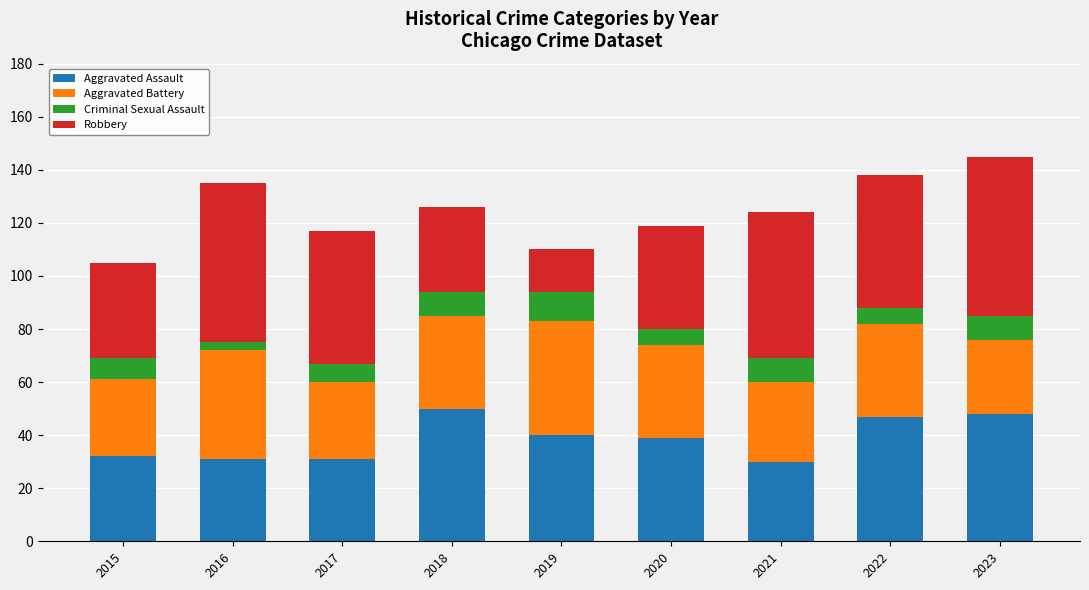

Are the bars grouped side by side (vs. stacked)?

No